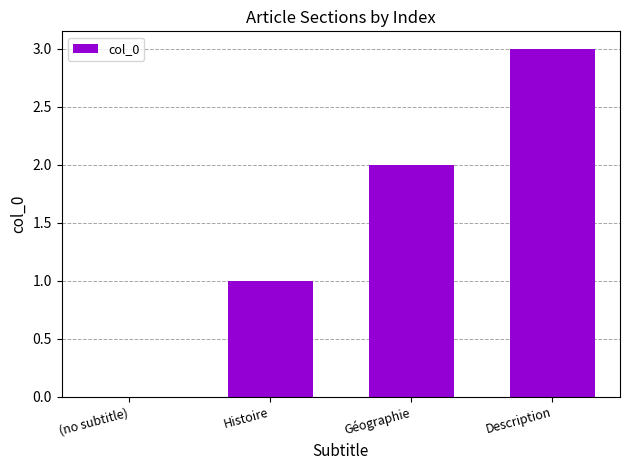

Are the bars grouped side by side (vs. stacked)?

No